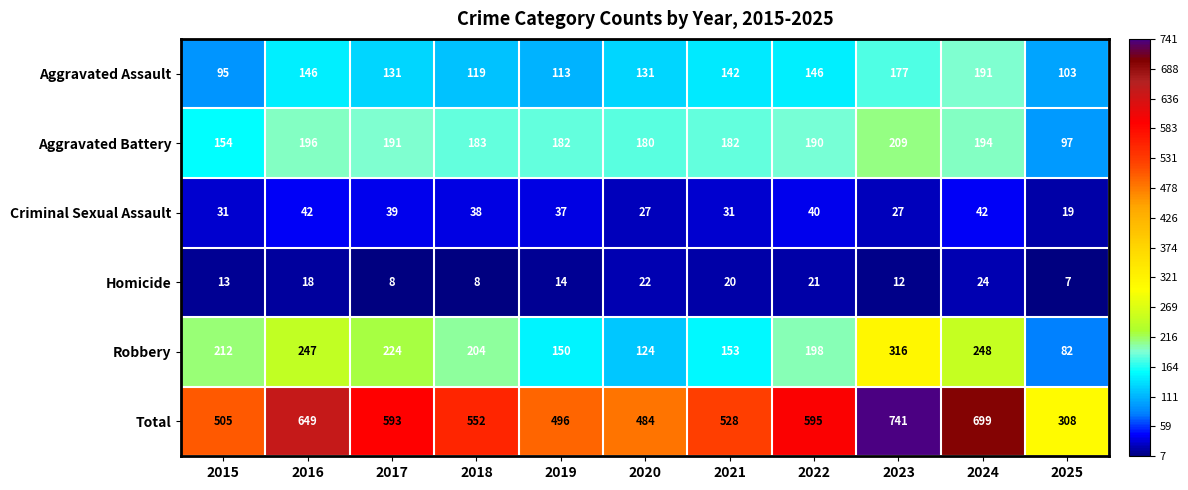

What is the difference between the second highest and second lowest values in the Criminal Sexual Assault series?

15